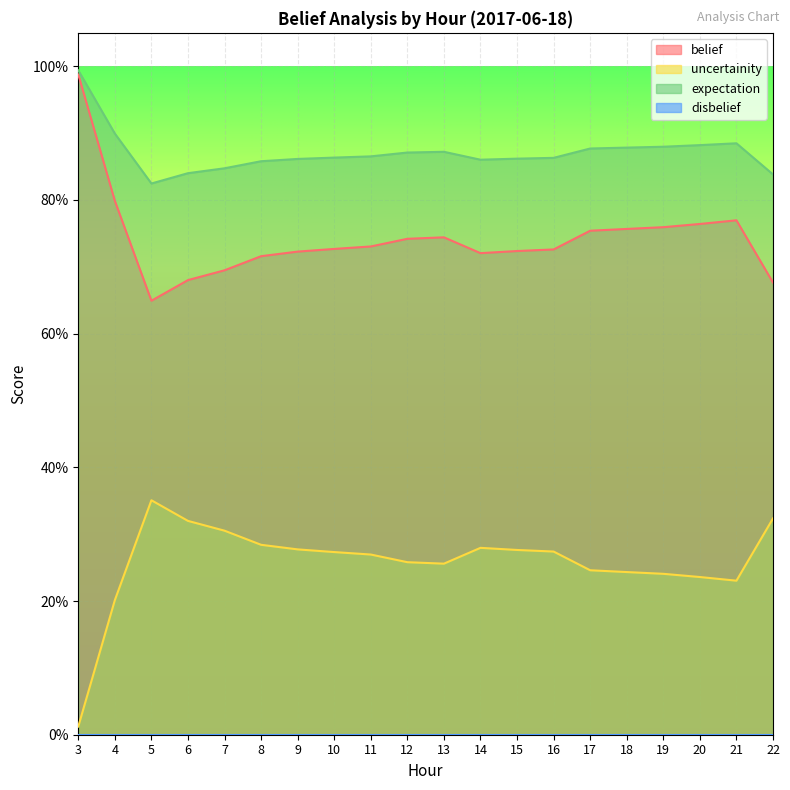

Does the chart display data point markers on the line(s)?

No